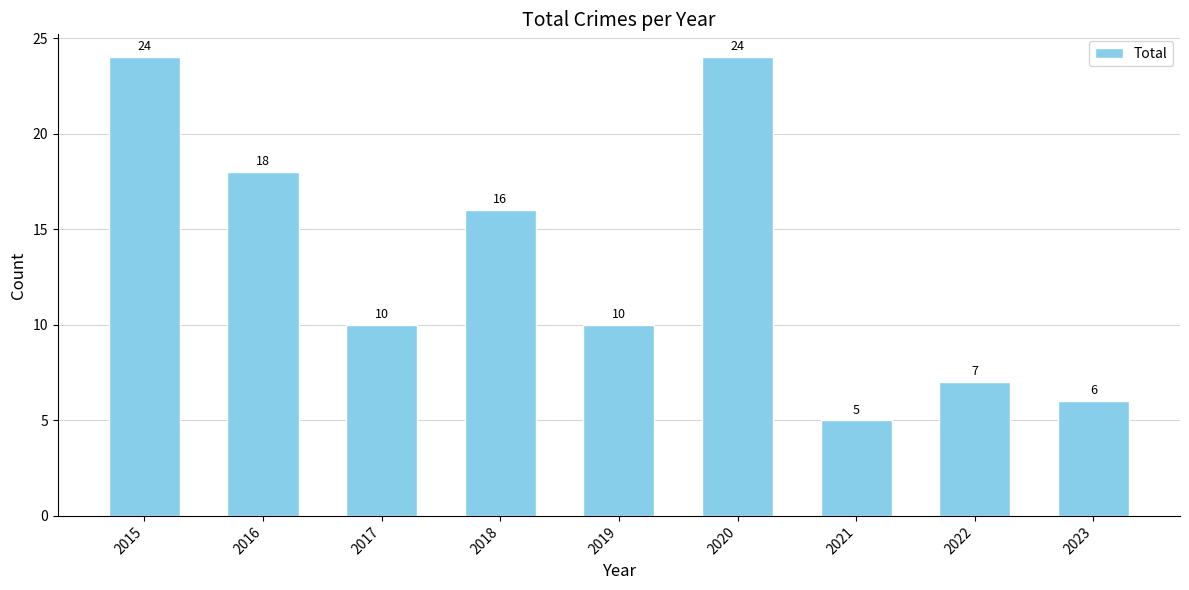

Where does the data first go above 10?

2015